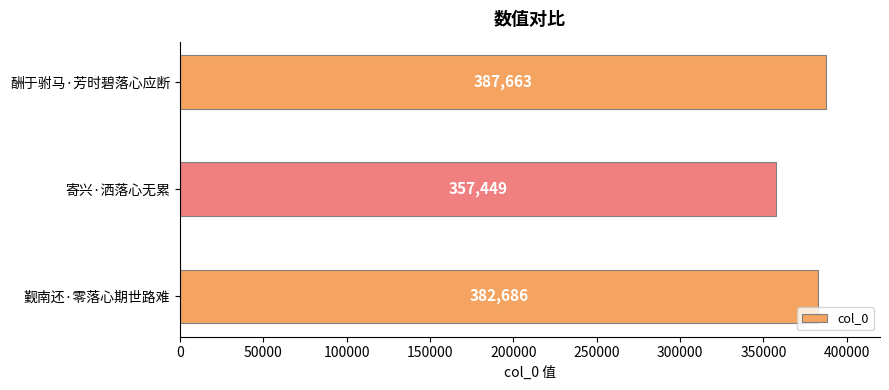

Are the bars grouped side by side (vs. stacked)?

No